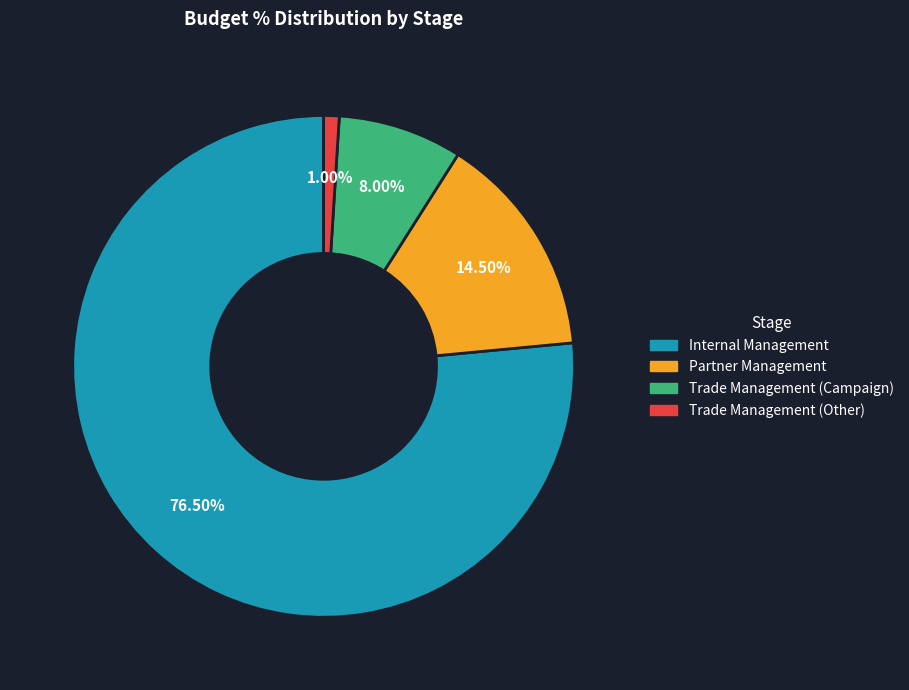

Count the number of slices in the pie.

4